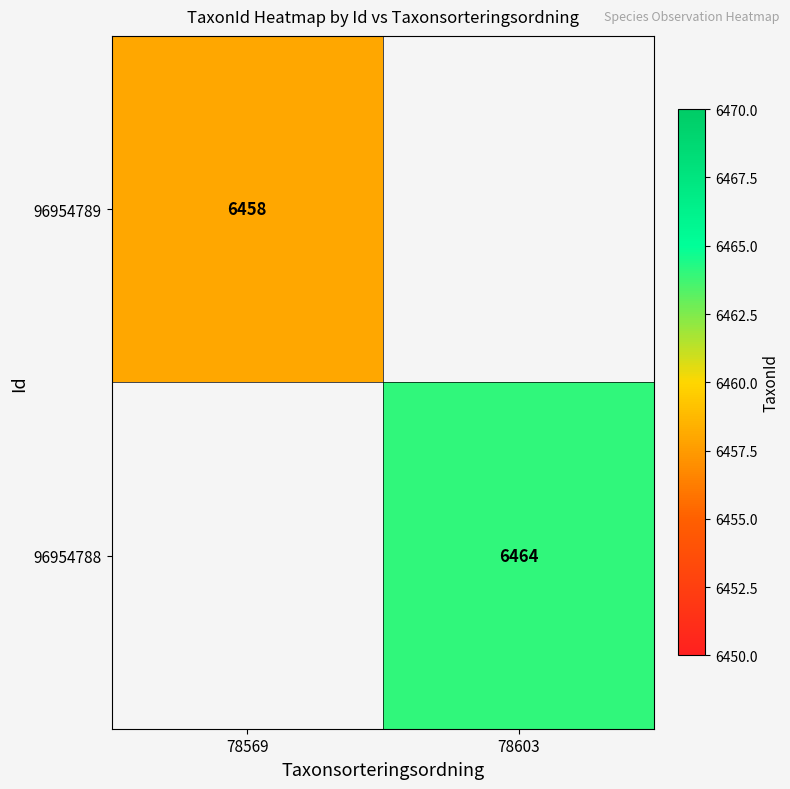

Is it true that 96954789 equals 1528.1 at 78569?

False